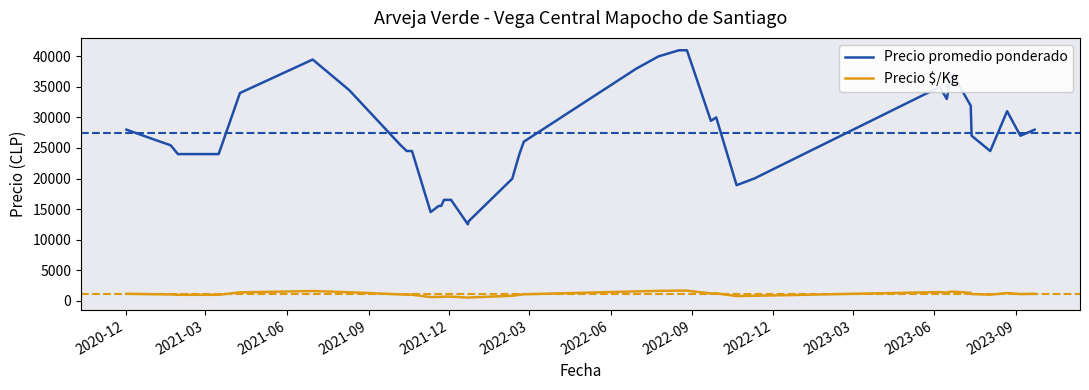

True or false: Precio $/Kg and Precio promedio ponderado cross at least once.

False